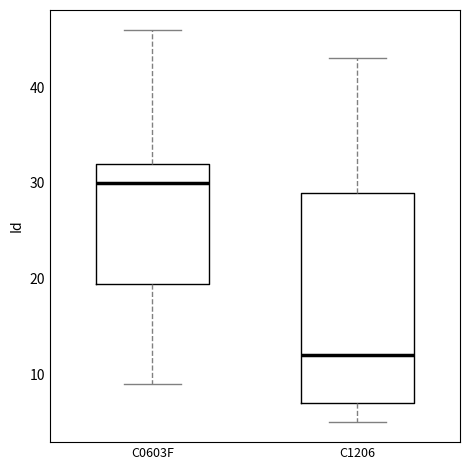

Which box is the tallest, from its lower edge to its upper edge?

C1206